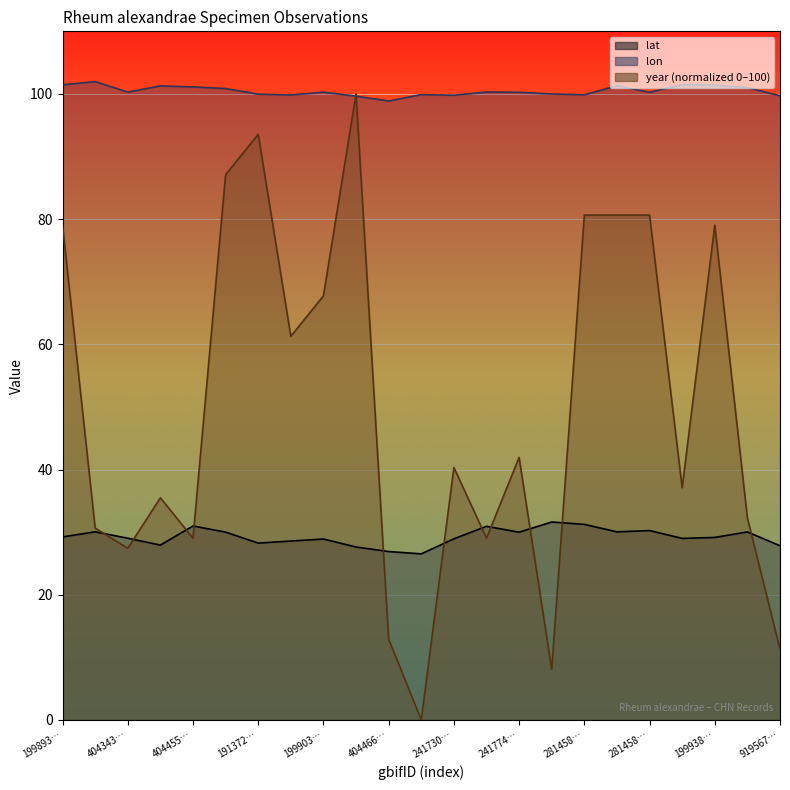

The lon series shows 101.0 at 1030677117. True or false?

True